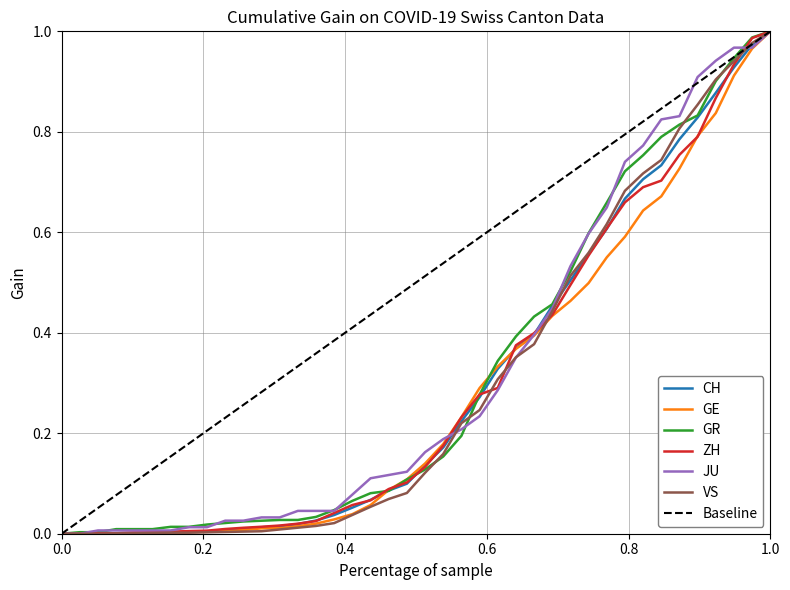

How many lines are shown in the chart?

6